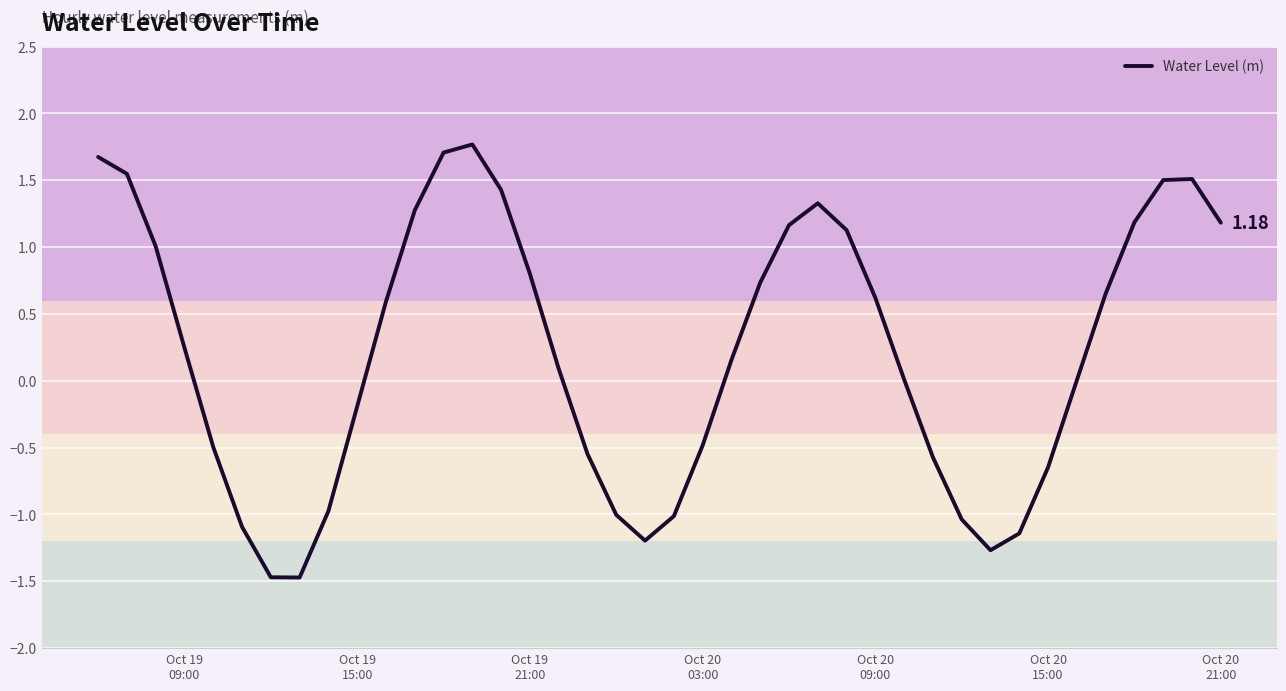

What is the difference between the maximum and minimum values?

3.2